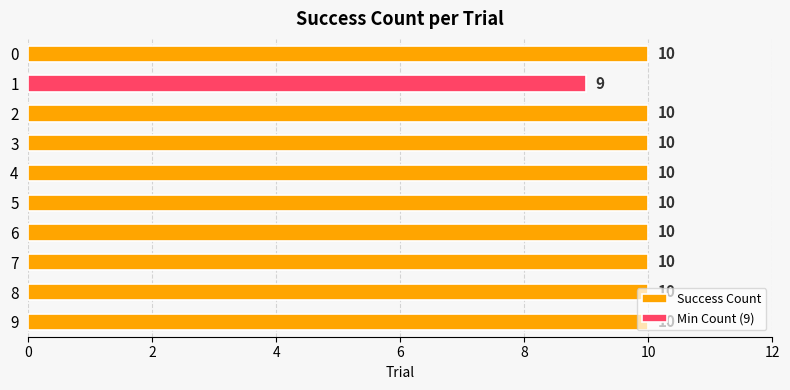

Reading left to right, what are all the values shown in this chart?

10	9	10	10	10	10	10	10	10	10